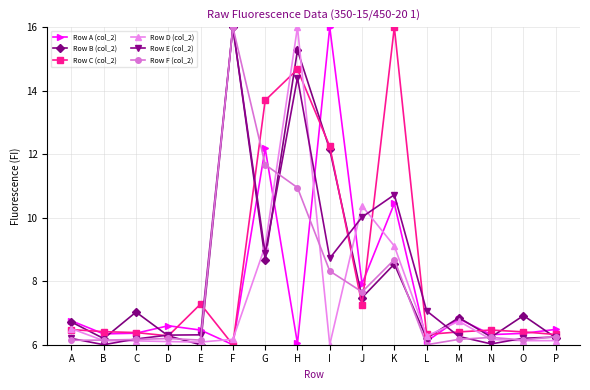

What is the spread (max minus min) of values at P?

0.4